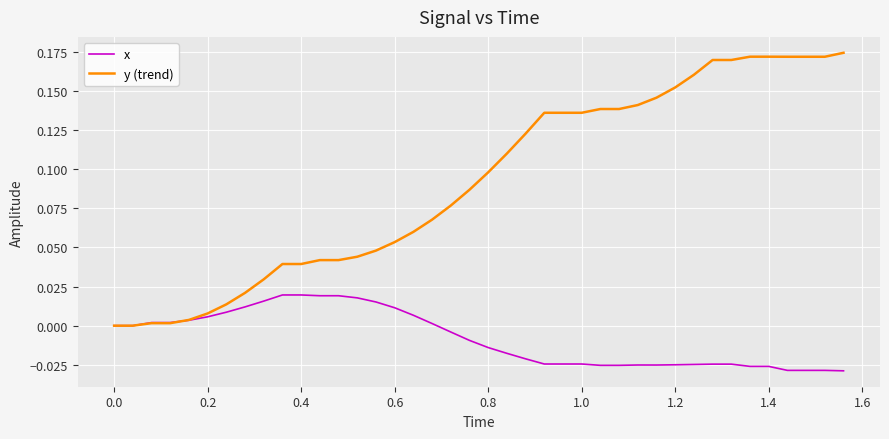

Which series has the widest spread of values?

y (trend)